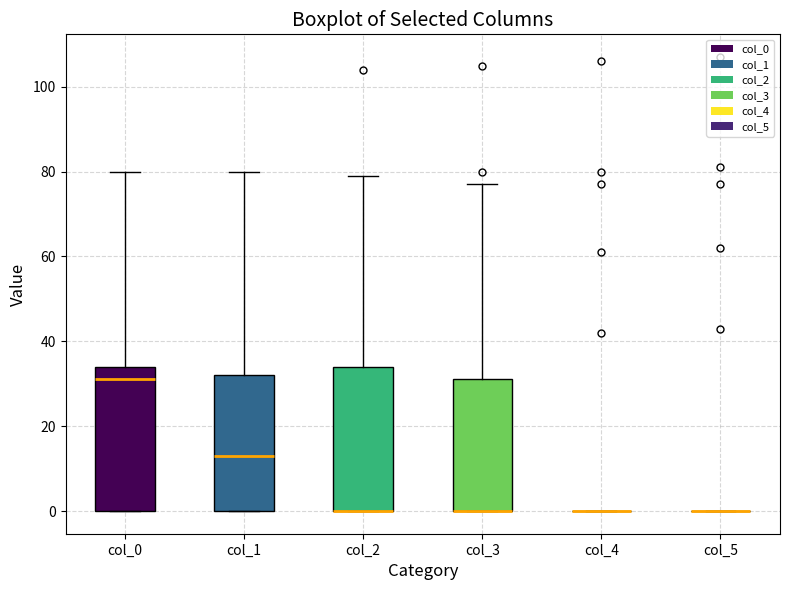

Reading left to right, transcribe this box plot: for each box, give where its median line is, the range the box spans, and where its two whiskers end, as read against the y-axis. The values are not printed on the chart, so give them approximately, as read against the axis.

col_0: median 32, box 0 to 34, whiskers 0 to 80
col_1: median 14, box 0 to 32, whiskers 0 to 80
col_2: median 0 (drawn on the box's lower edge), box 0 to 34, whiskers 0 to 80
col_3: median 0 (drawn on the box's lower edge), box 0 to 32, whiskers 0 to 78
col_4: box collapsed to a line at 0, whiskers 0 to 0
col_5: box collapsed to a line at 0, whiskers 0 to 0